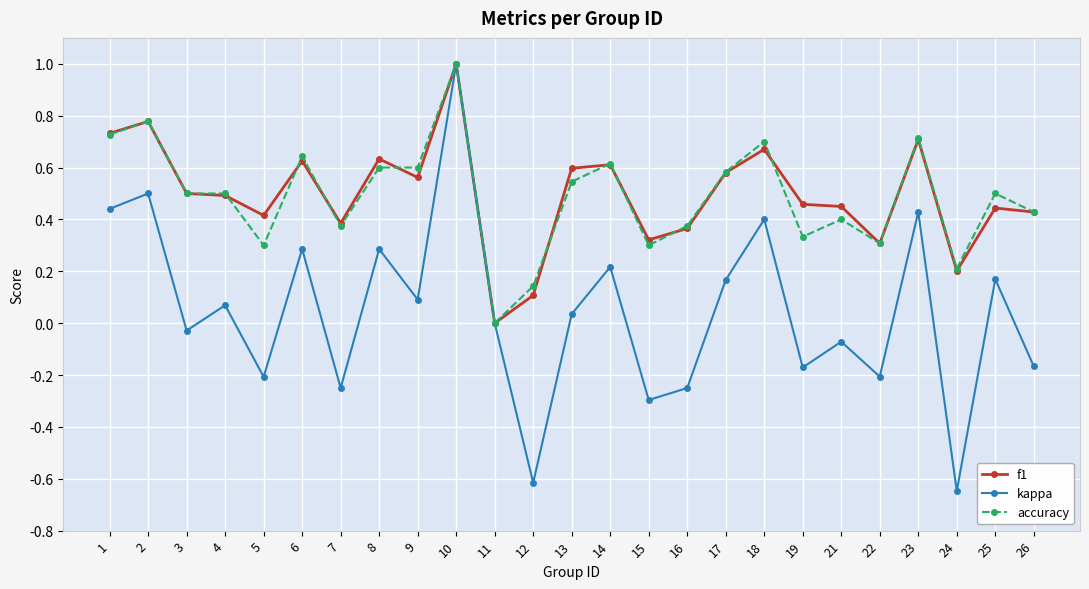

Where is the first local minimum for kappa?

3